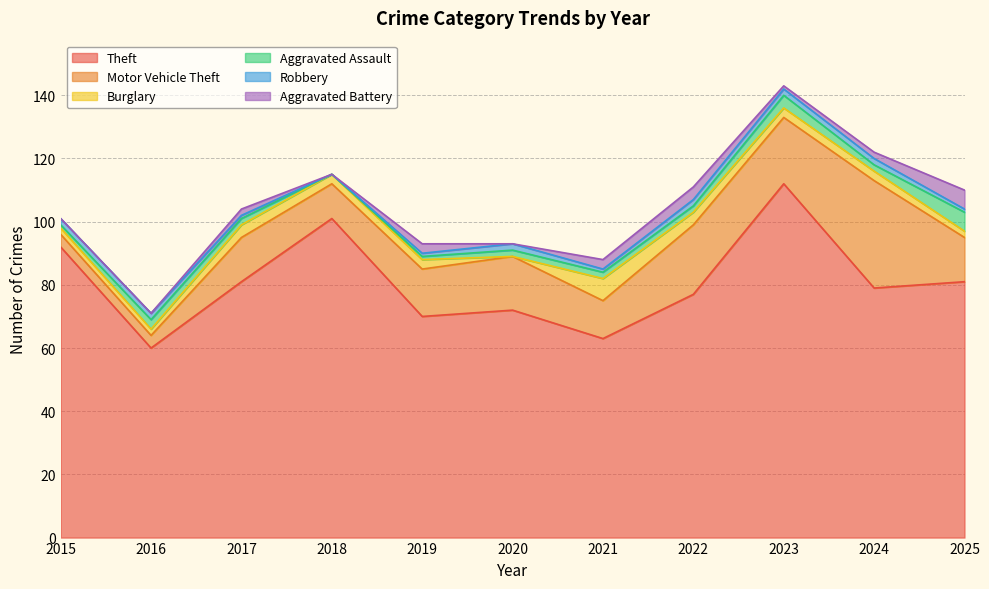

The Burglary series shows 2 at 2016. True or false?

True